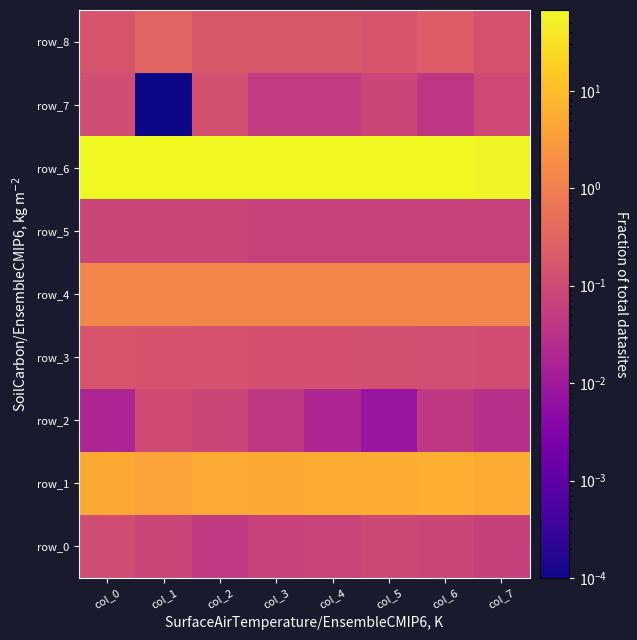

At which label does row_5 reach its minimum?

col_6